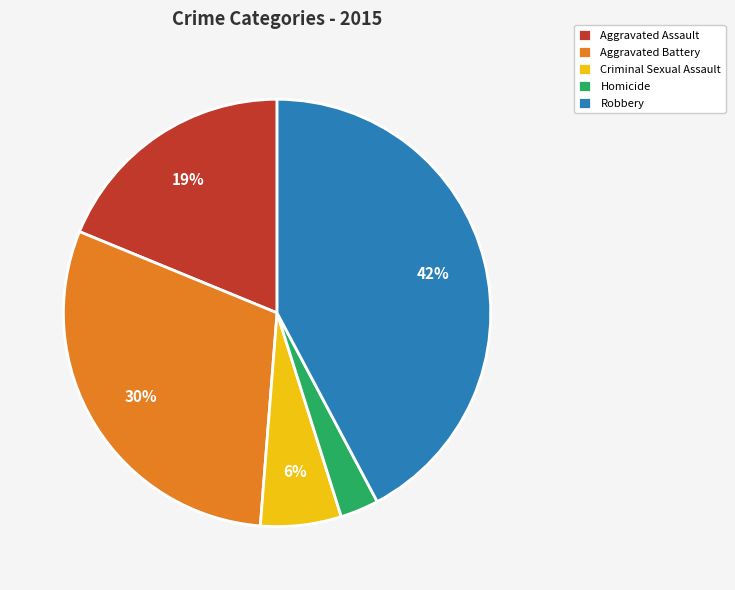

To the nearest percent, what is the difference between the Criminal Sexual Assault and Homicide slice percentages?

3%